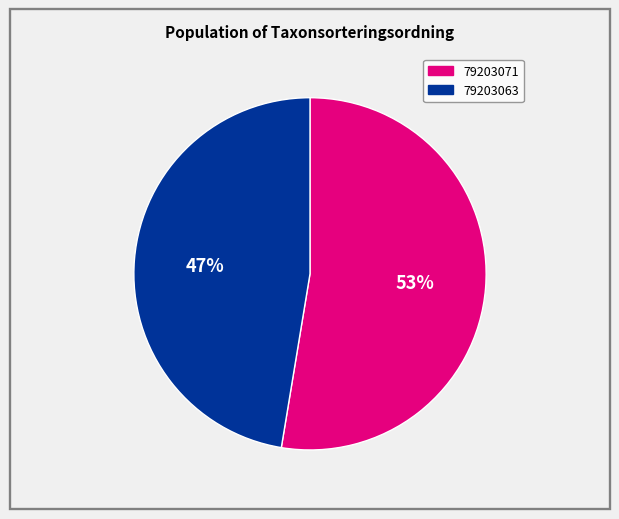

To the nearest percent, what portion does 79203071 represent?

53%